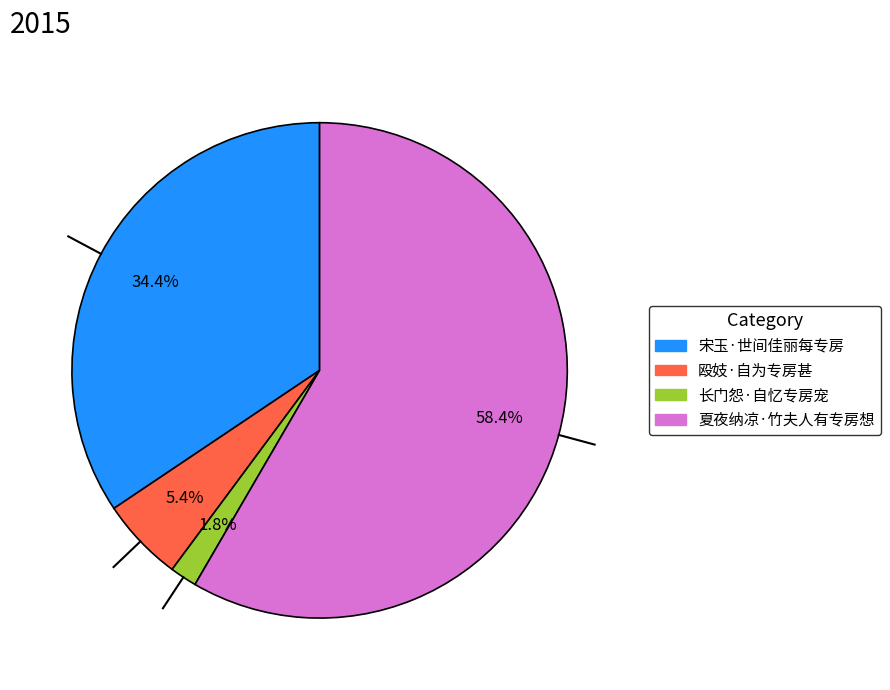

To the nearest percent, what is the difference between the largest and smallest slice percentages?

57%